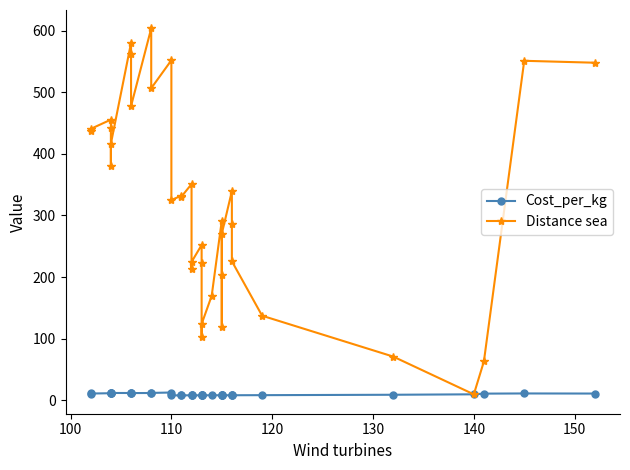

Does the chart have visible grid lines?

No